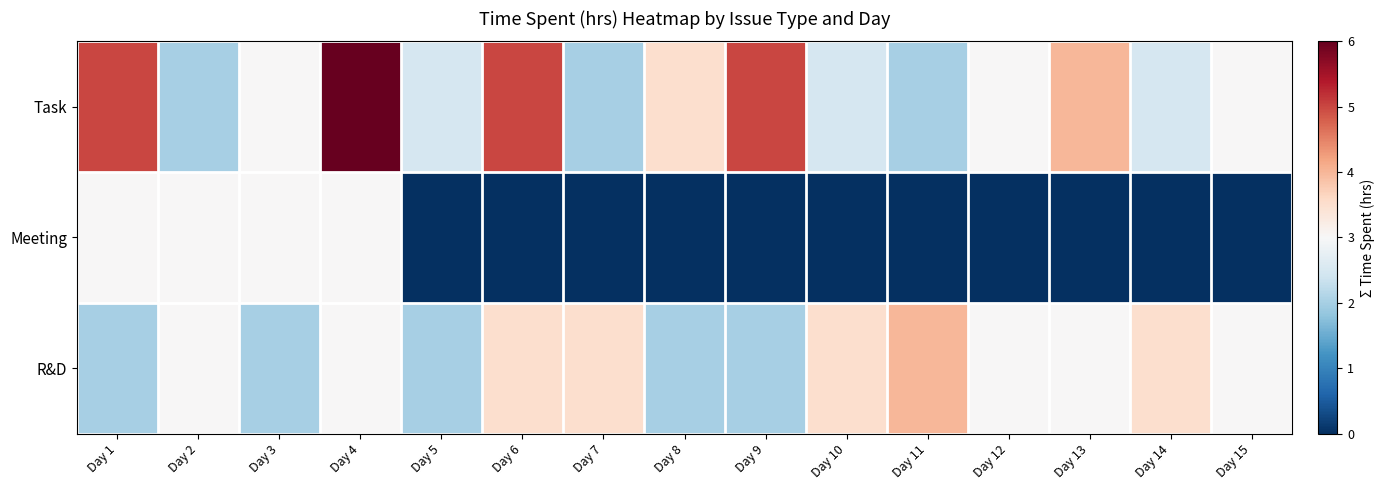

At how many categories does at least one series exceed 1?

15